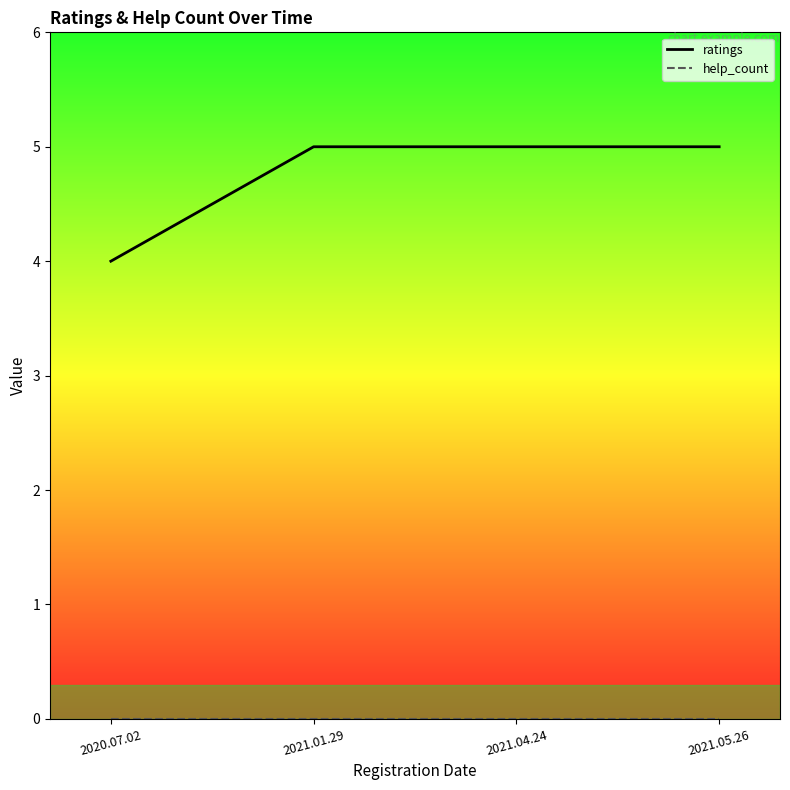

Which has a higher value, 2021.01.29 or 2021.05.26?

2021.01.29